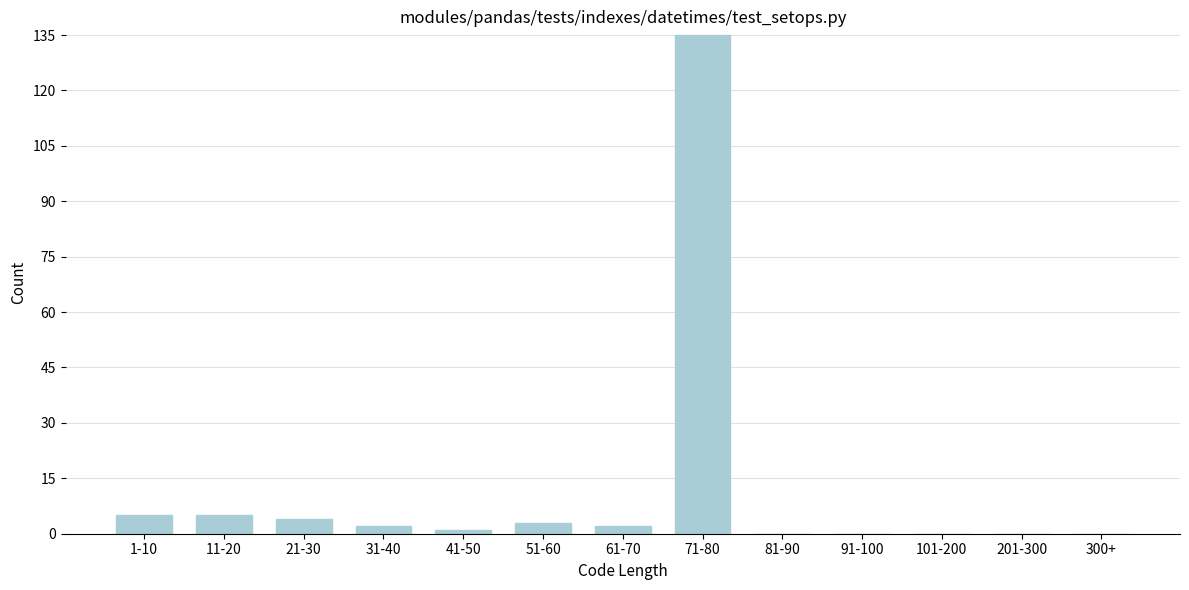

Reading left to right, extract all data points from this chart.

1-10=5	11-20=5	21-30=4	31-40=2	41-50=1	51-60=3	61-70=2	71-80=135	81-90=0	91-100=0	101-200=0	201-300=0	300+=0